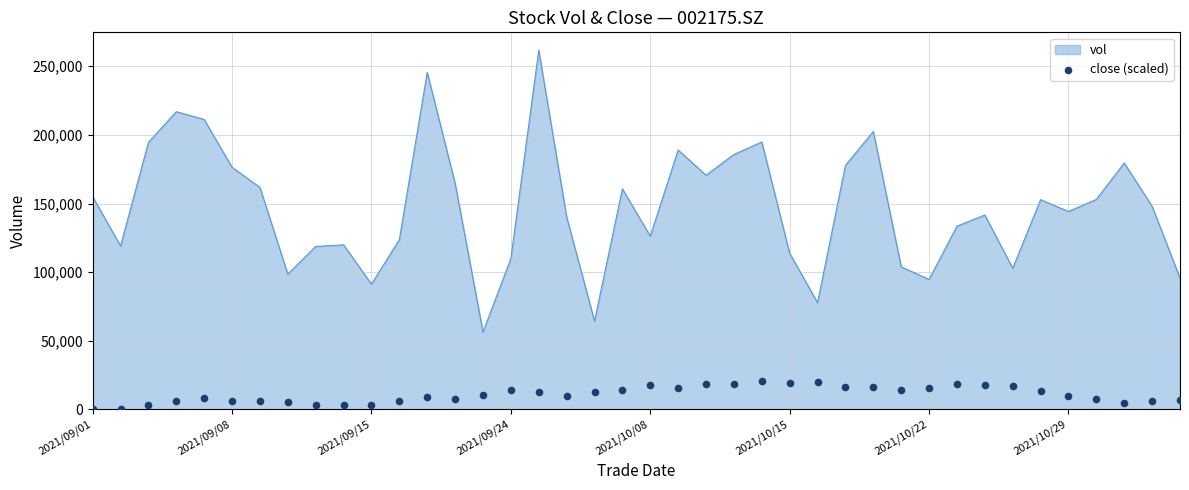

Approximately how many times larger is the value at 32 compared to 17?

1.9